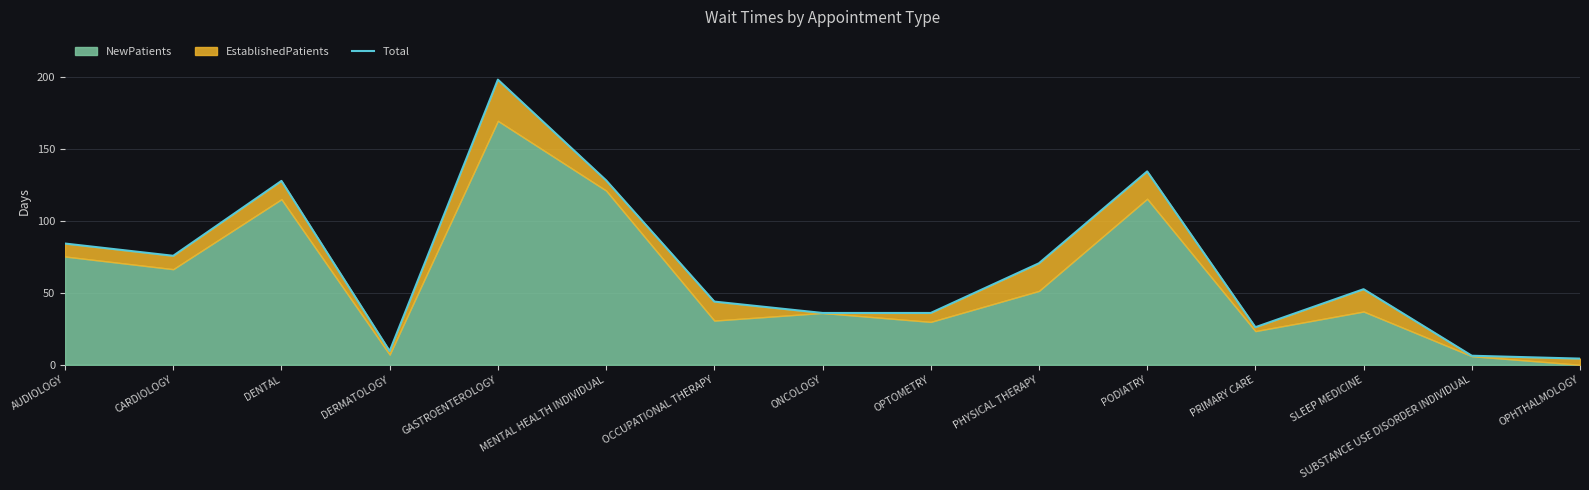

What is the average value?

68.9